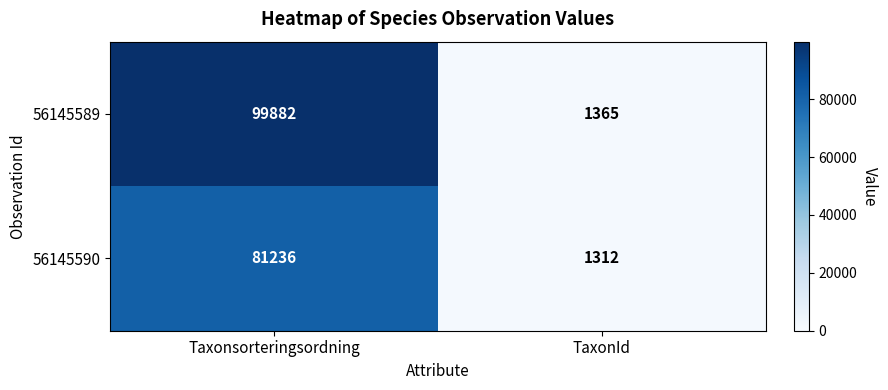

Which series has the largest total across all categories?

56145589